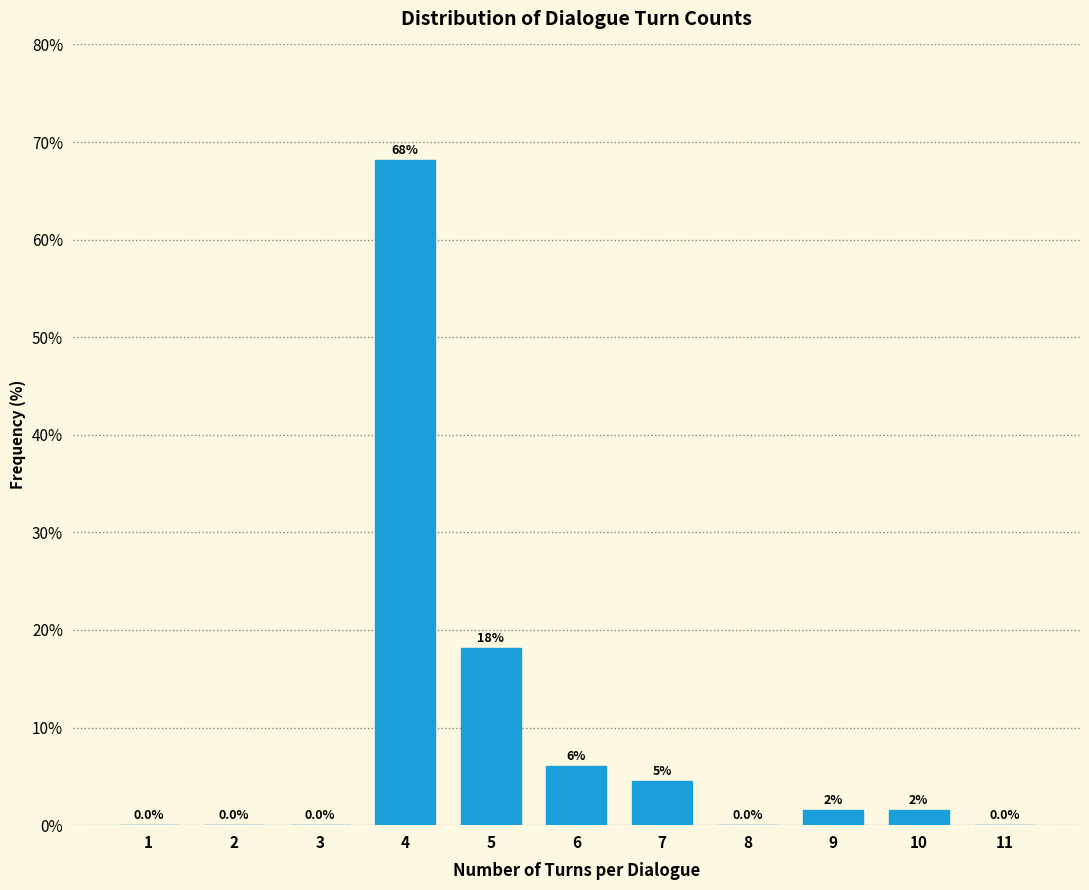

Approximately how many times larger is the value at 7 compared to 6?

0.8